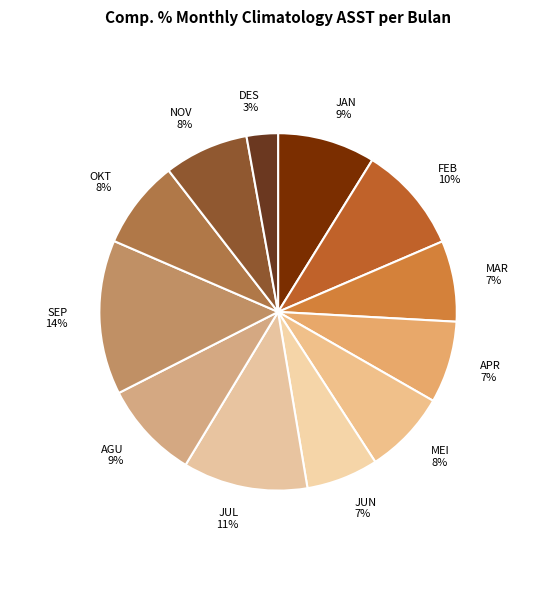

Is APR the majority of the pie?

No